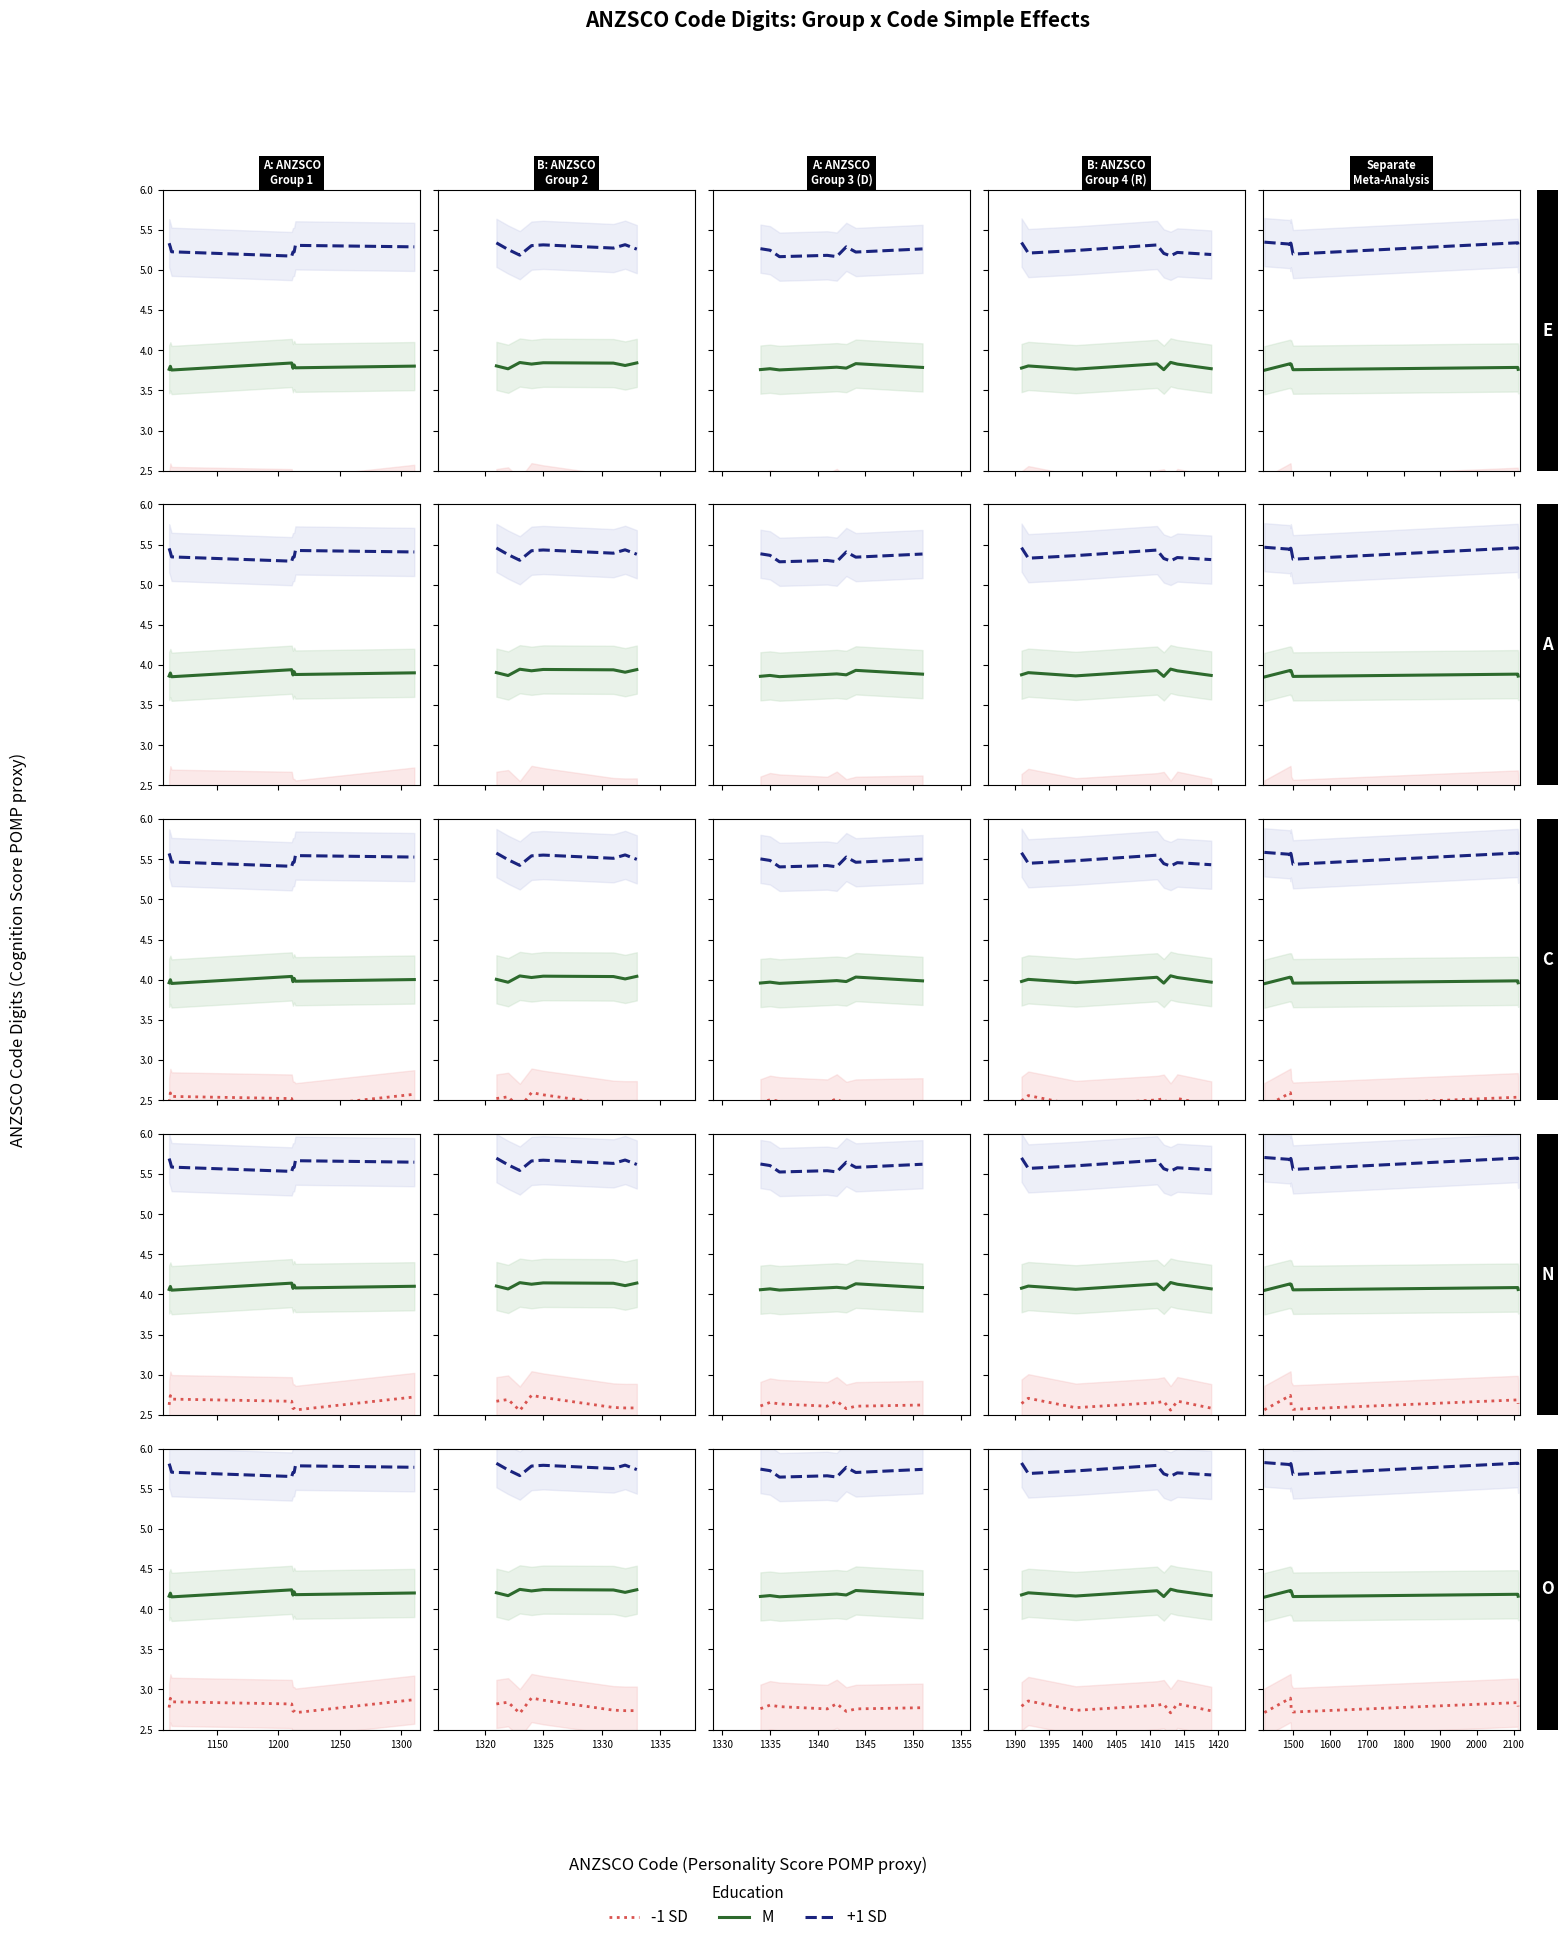

What is the lowest value of the -1 SD series?

2.7